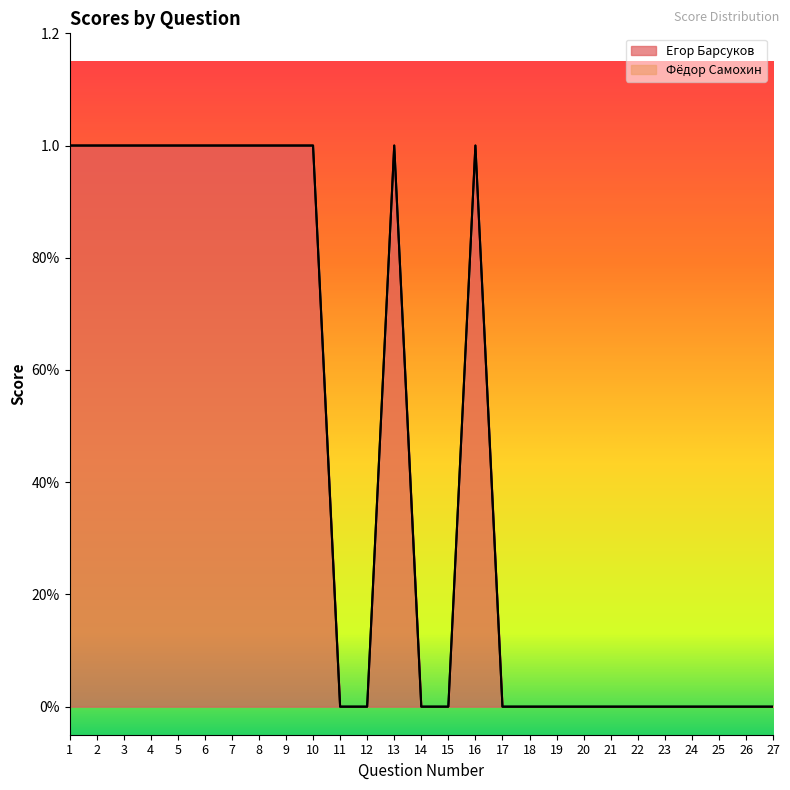

Reading left to right, extract all data points from this chart.

1=1	2=1	3=1	4=1	5=1	6=1	7=1	8=1	9=1	10=1	11=0	12=0	13=1	14=0	15=0	16=1	17=0	18=0	19=0	20=0	21=0	22=0	23=0	24=0	25=0	26=0	27=0